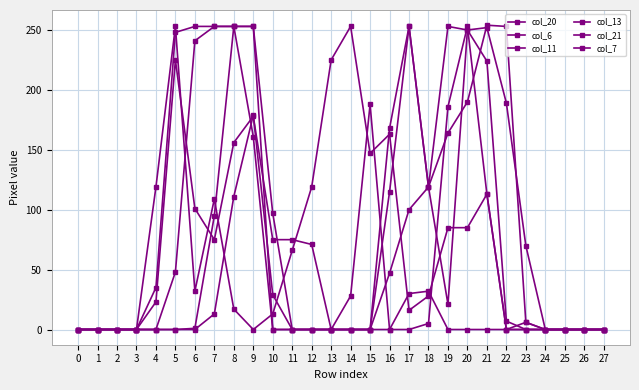

How many lines are shown in the chart?

6